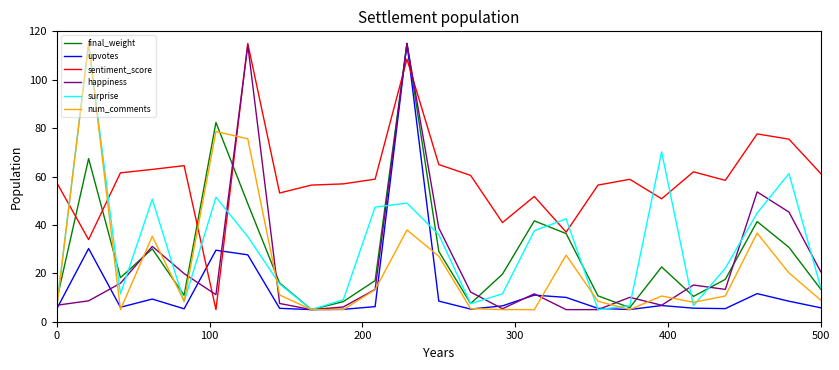

What is the difference between the second highest and second lowest values in the num_comments series?

73.6